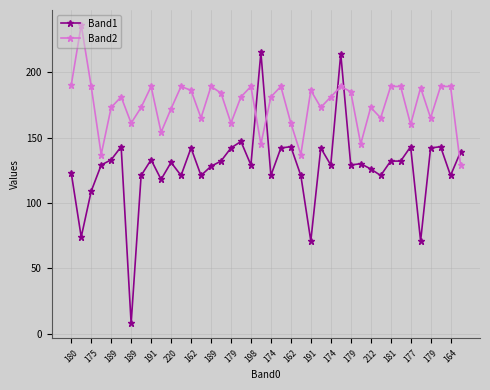

After their last crossing, which series has the higher values: Band2 or Band1?

Band1